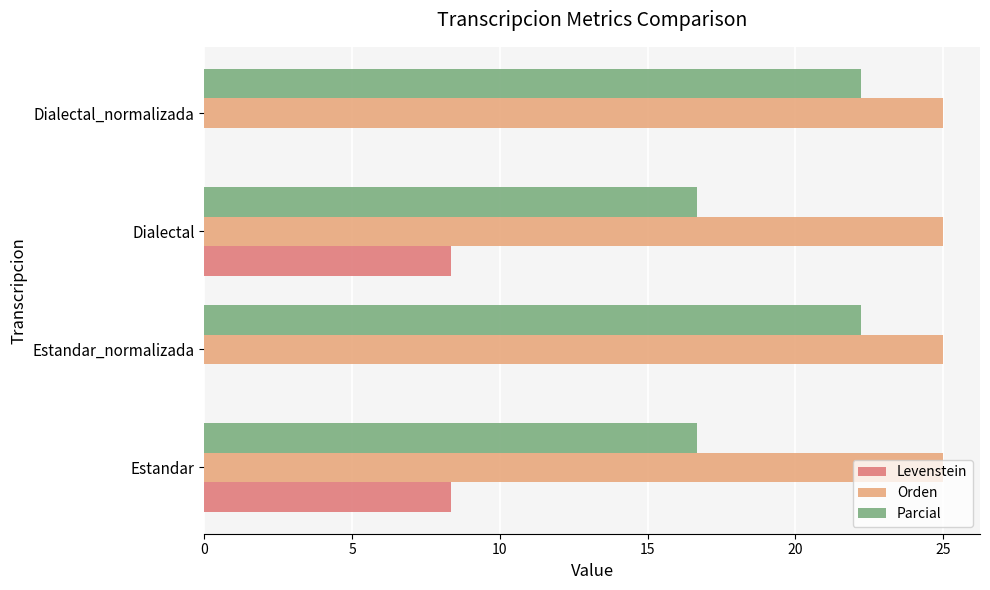

Is the value of Parcial at Dialectal greater than the value of Levenstein at Estandar?

Yes